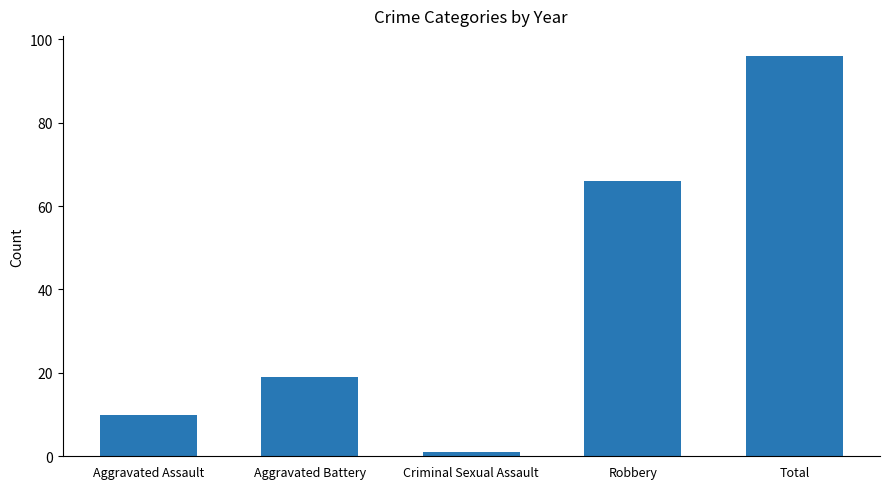

Does the chart contain any negative values?

No